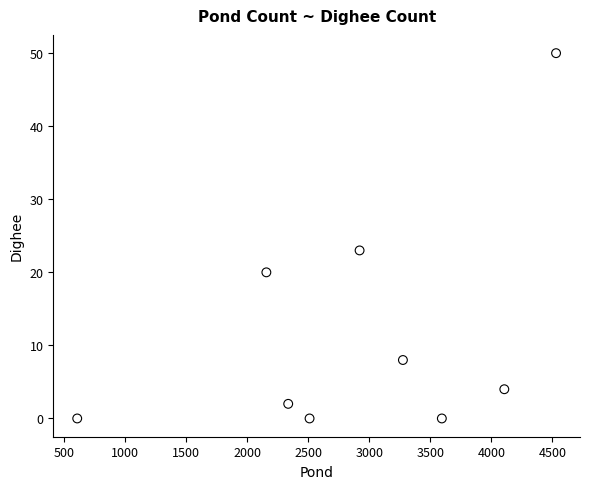

What Y value in the scatter plot is closest to 25?

23